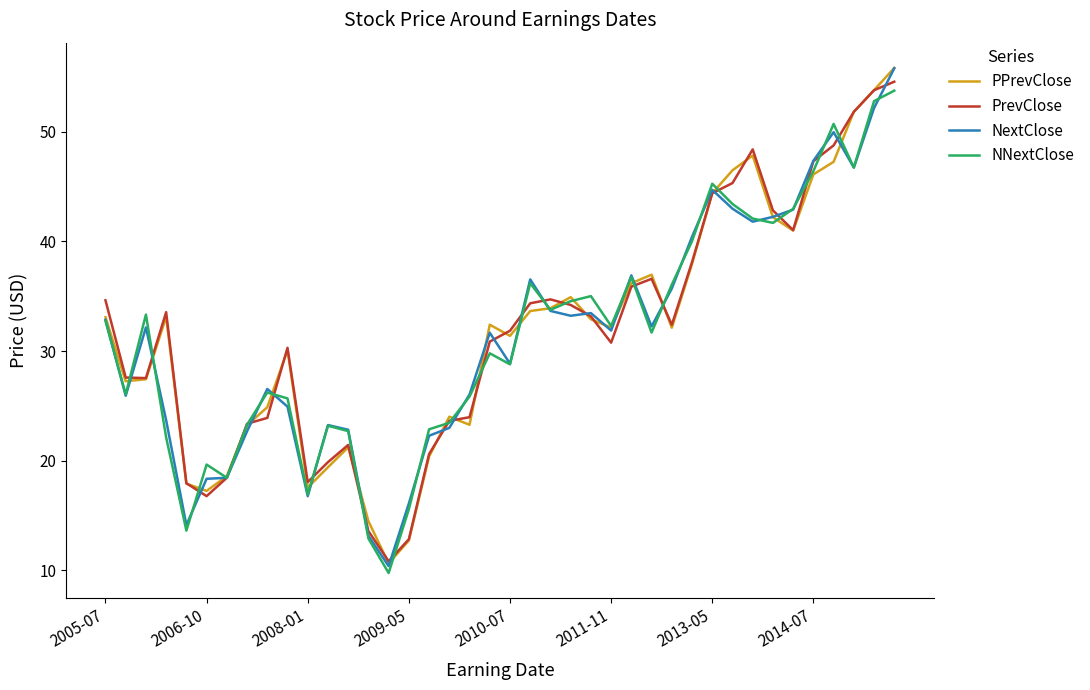

Does the chart have visible grid lines?

No